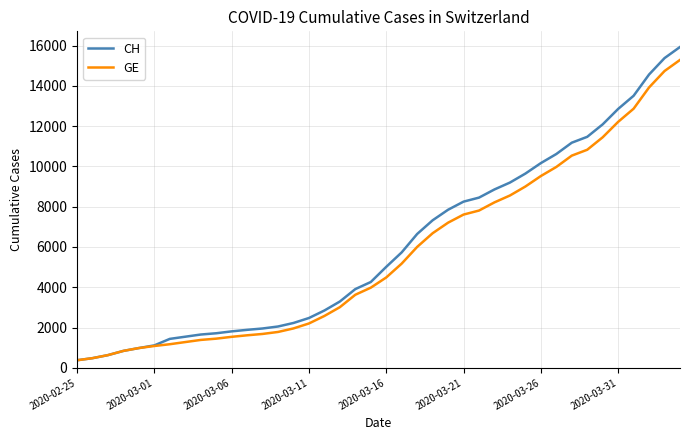

At how many categories does at least one series exceed 6486?

18